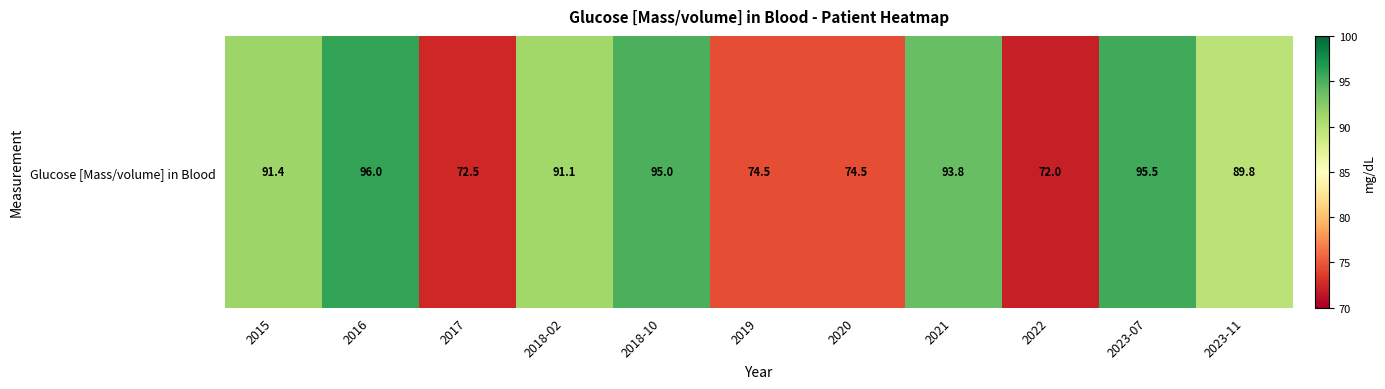

What is the smallest value displayed?

72.0